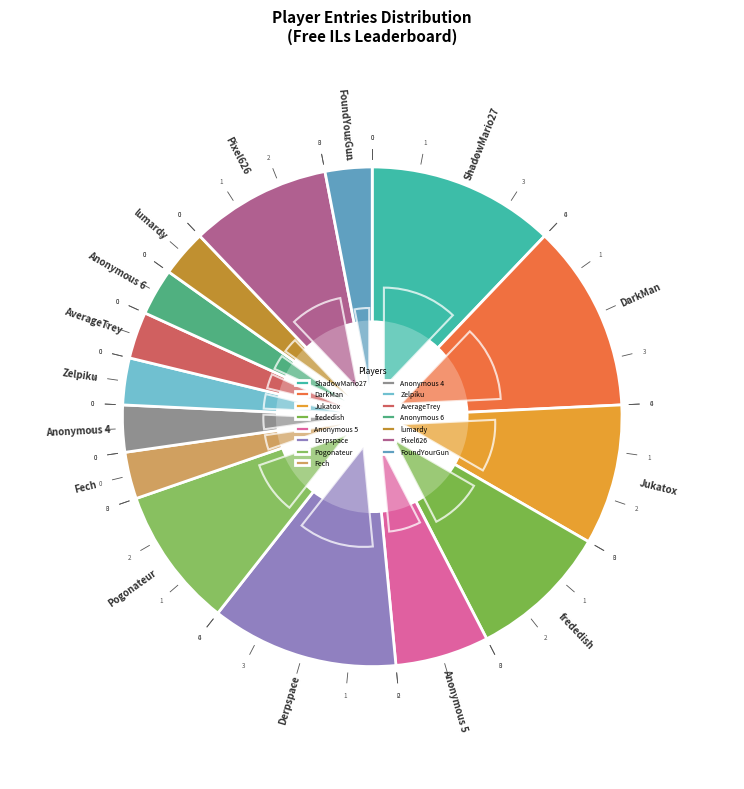

How many slices are in this pie chart?

15